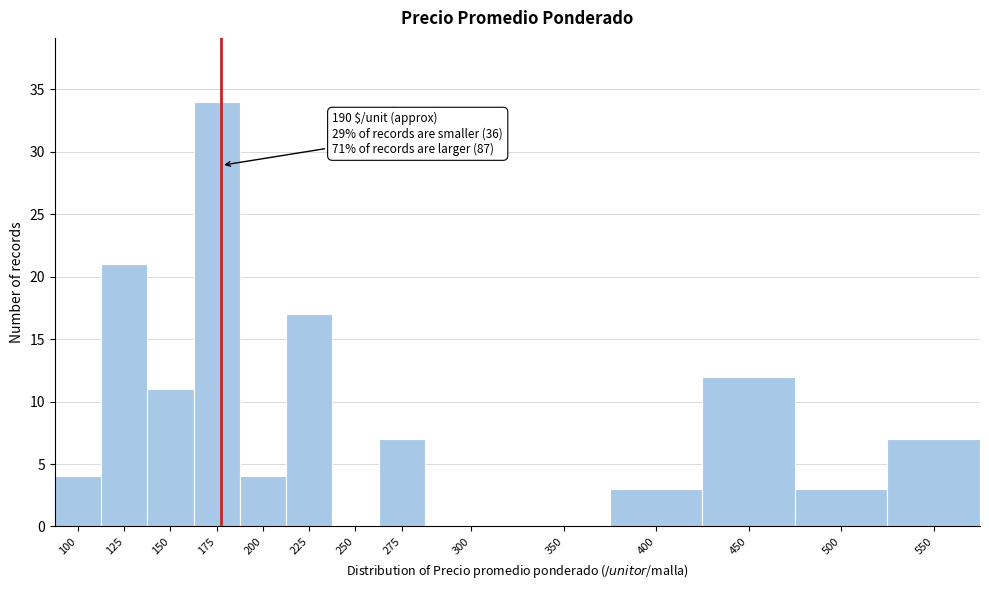

Reading left to right, extract all data points from this chart.

100=4	125=21	150=11	175=34	200=4	225=17	250=0	275=7	300=0	350=0	400=3	450=12	500=3	550=7